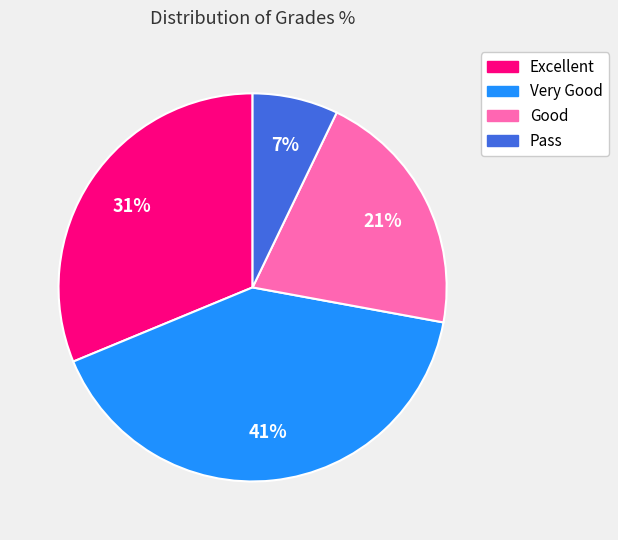

Which category has the smallest portion of the pie?

Pass